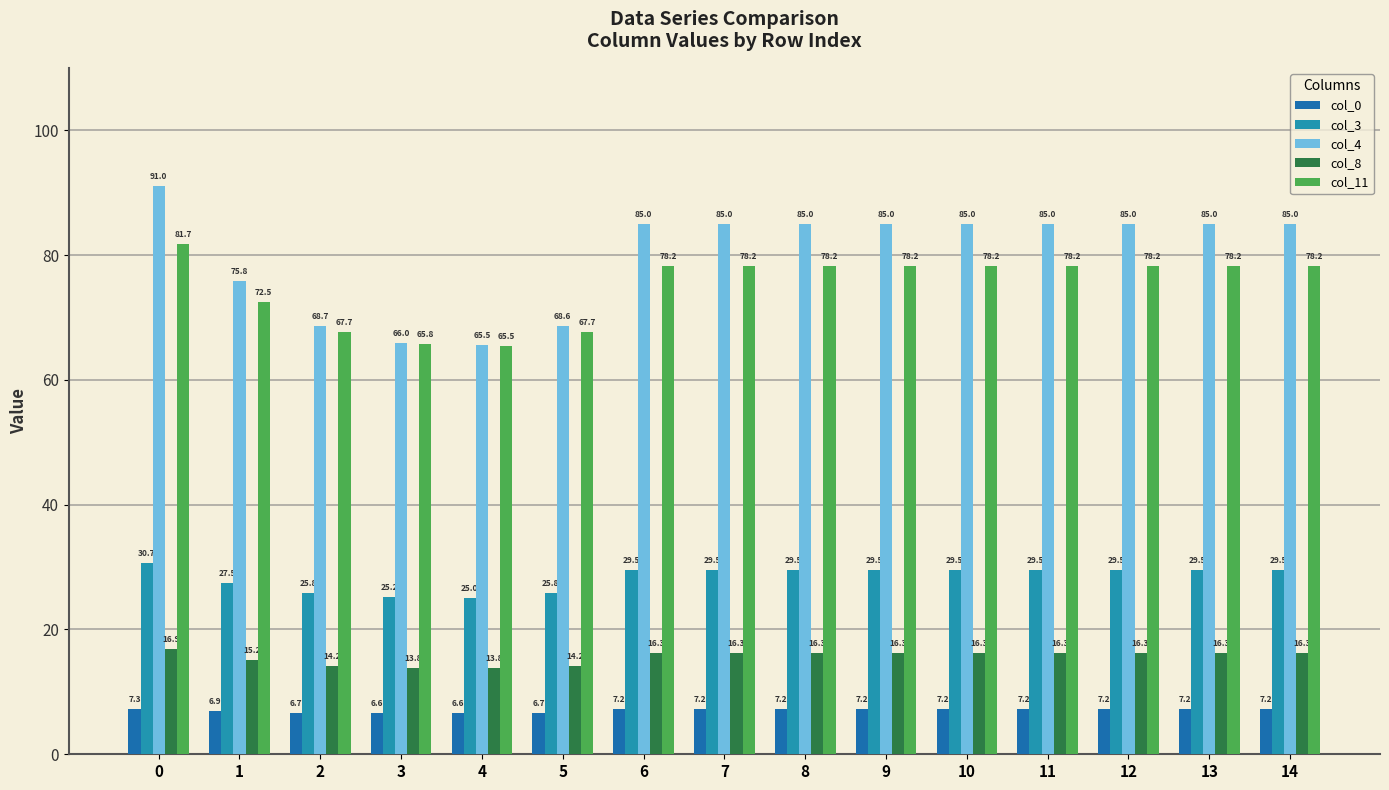

Which series has the largest range (max minus min)?

col_4